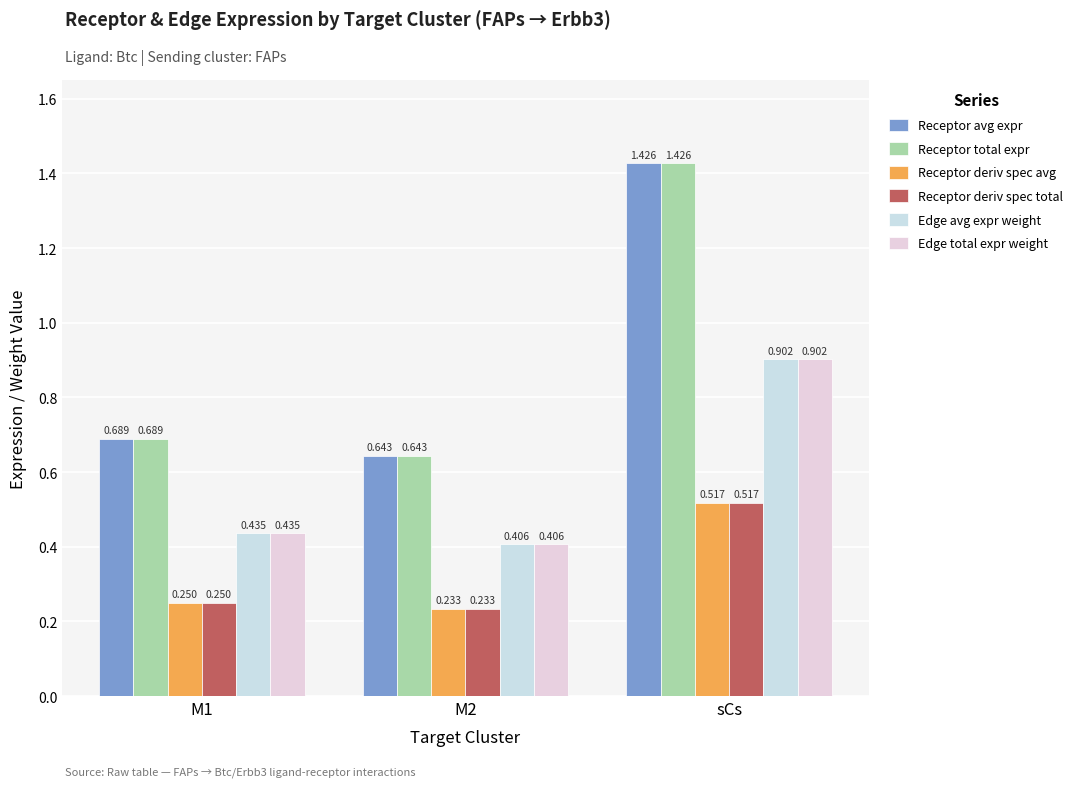

Count the Receptor deriv spec avg values in the range 0 to 1.

3